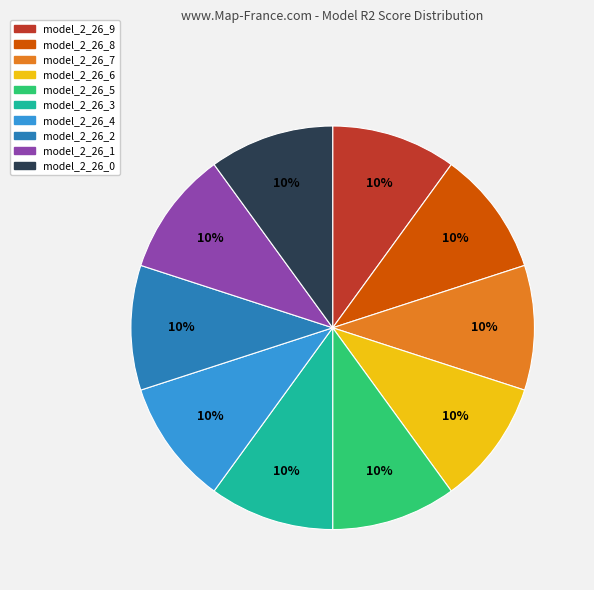

Combined, do model_2_26_2 and model_2_26_0 account for over 50%?

No